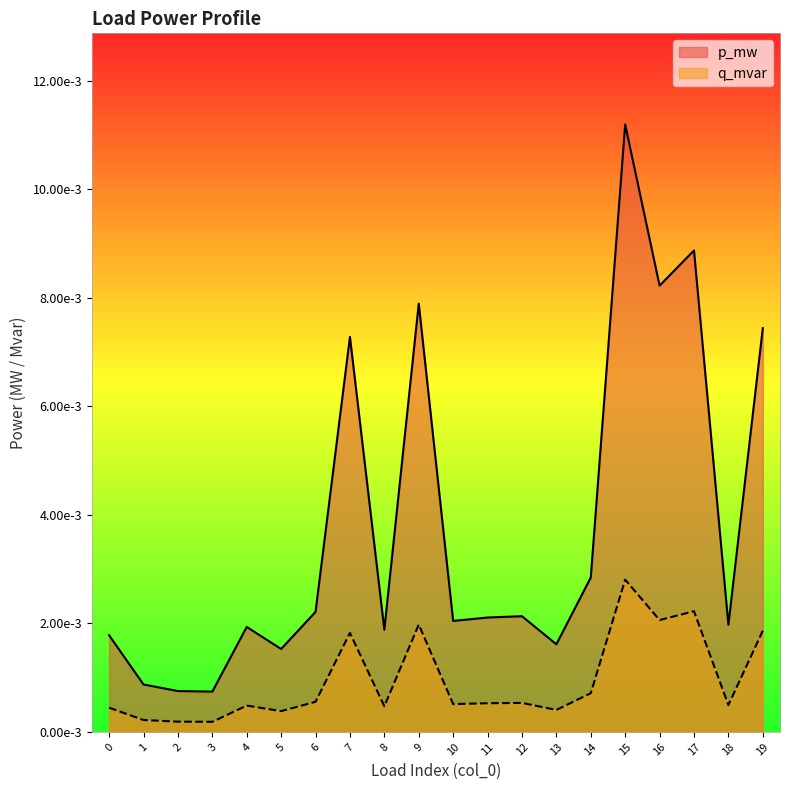

True or false: p_mw and q_mvar intersect in this chart.

False